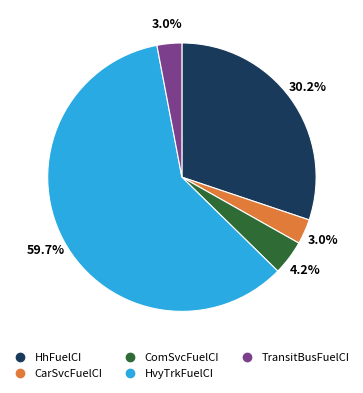

True or false: HvyTrkFuelCI accounts for 60% of the total.

True